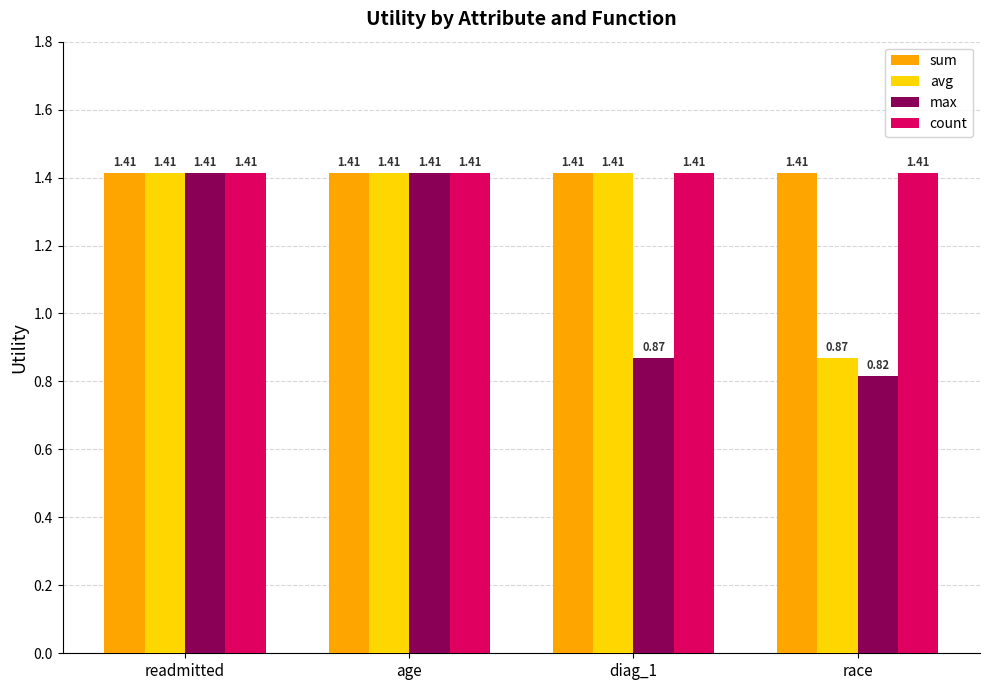

Which series changed the most between diag_1 and race?

avg